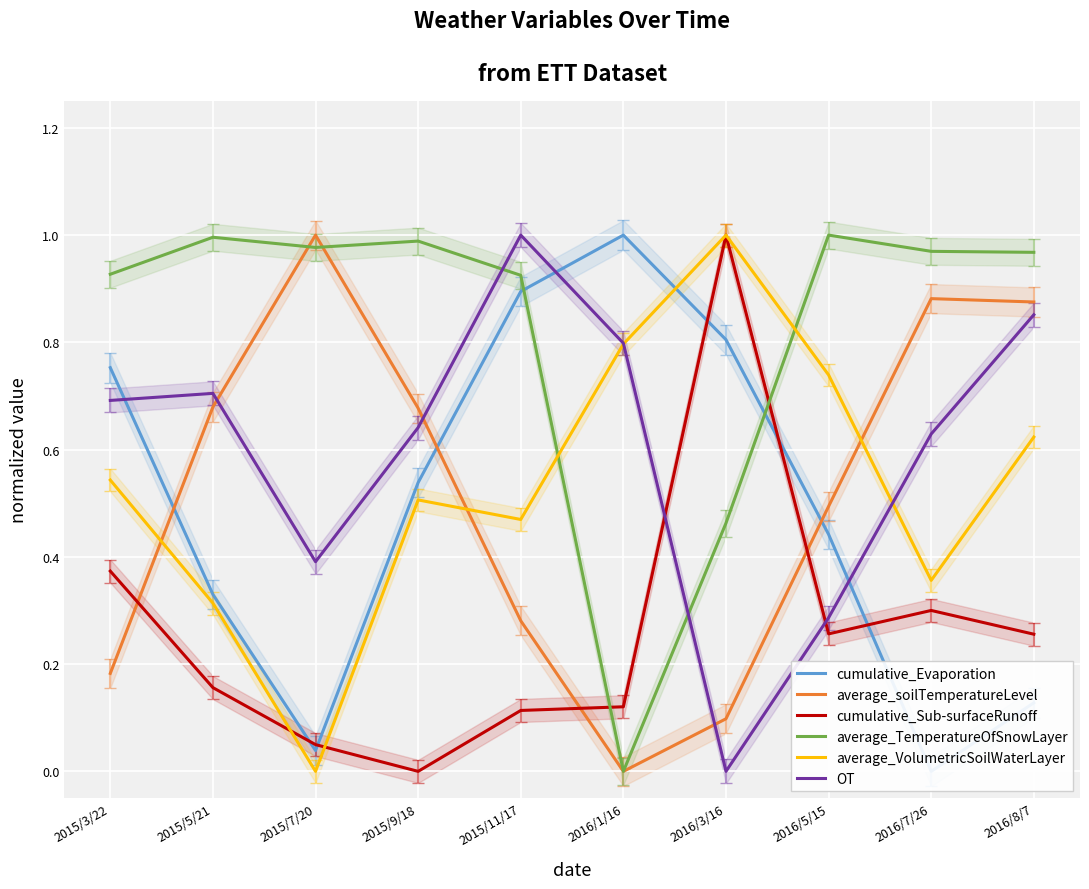

At which category is the sum across all series the highest?

2016/8/7